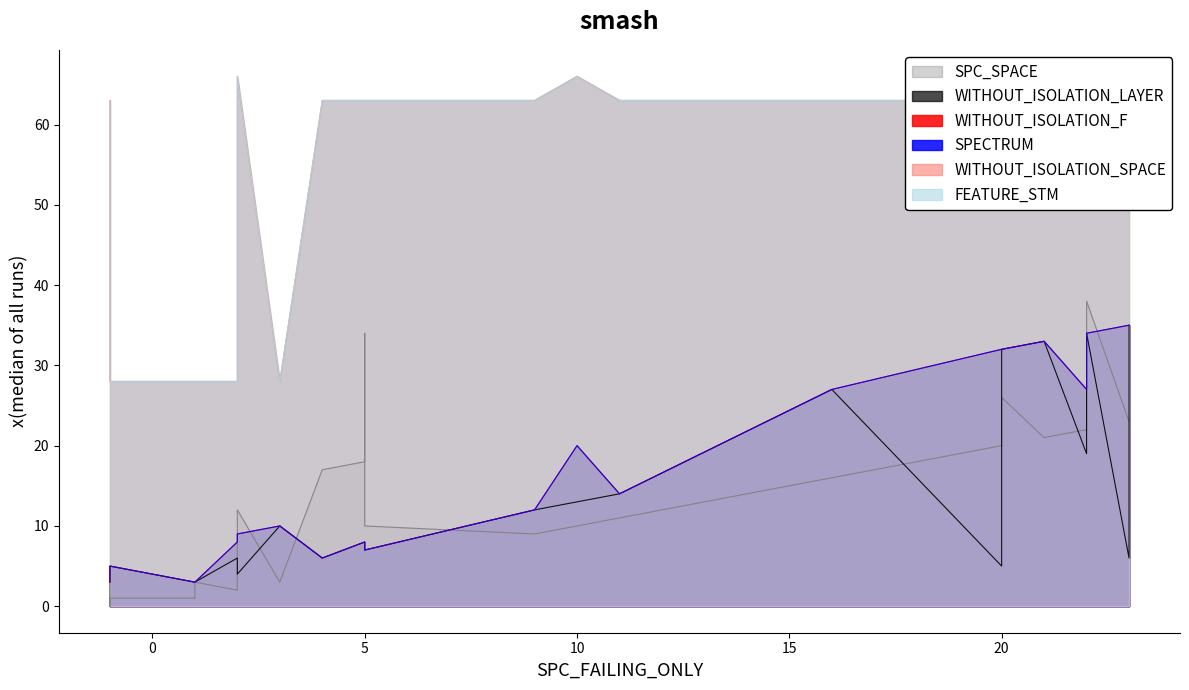

Which series has the widest spread of values?

SPC_SPACE